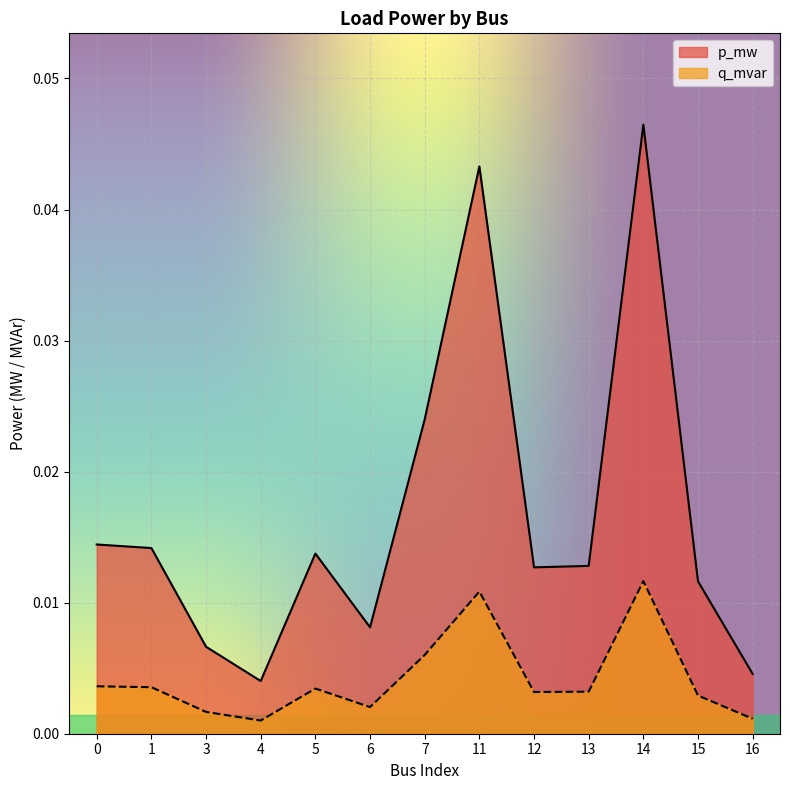

Which label corresponds to the smallest value in the chart?

4